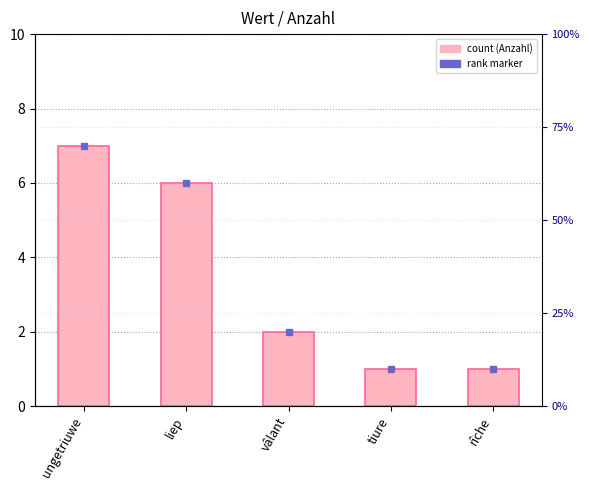

Reading left to right, what are all the values shown in this chart?

7	6	2	1	1